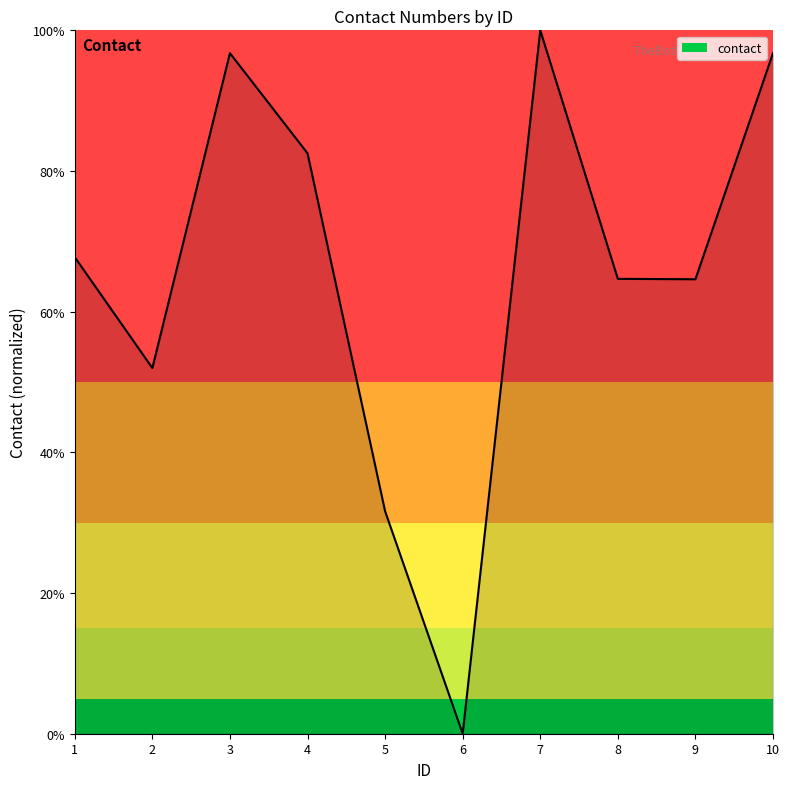

Which label corresponds to the smallest value in the chart?

6